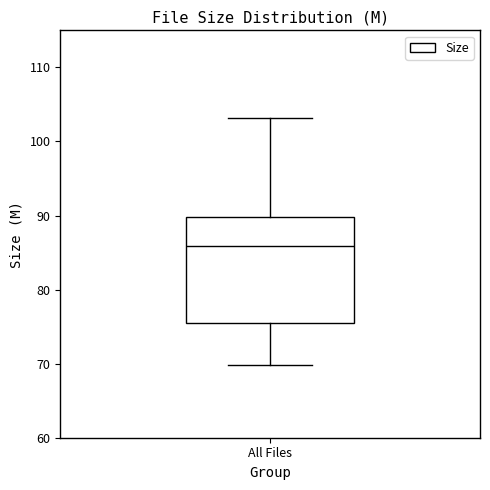

Where does the median line of the box for All Files sit on the y-axis? The values are not printed on the chart, so give them approximately, as read against the axis.

86